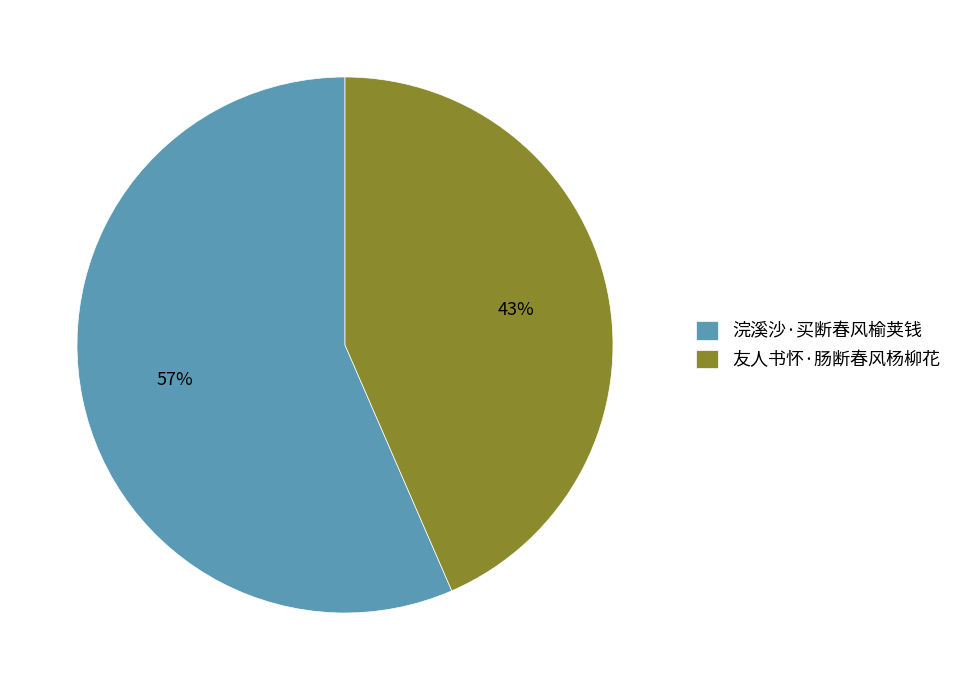

Which category has the smallest portion of the pie?

友人书怀·肠断春风杨柳花